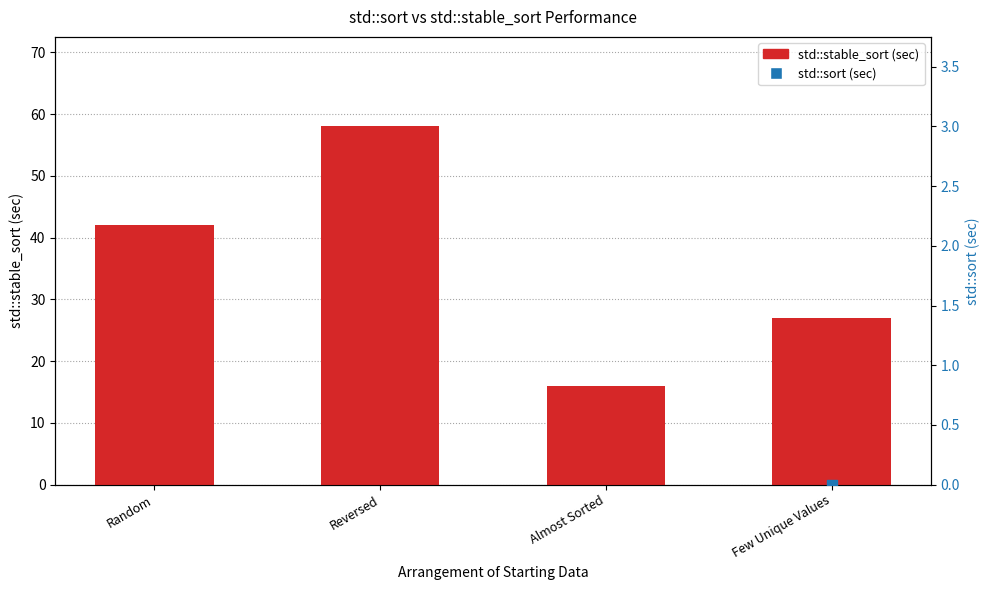

Which series has the largest total across all categories?

std::stable_sort (sec)